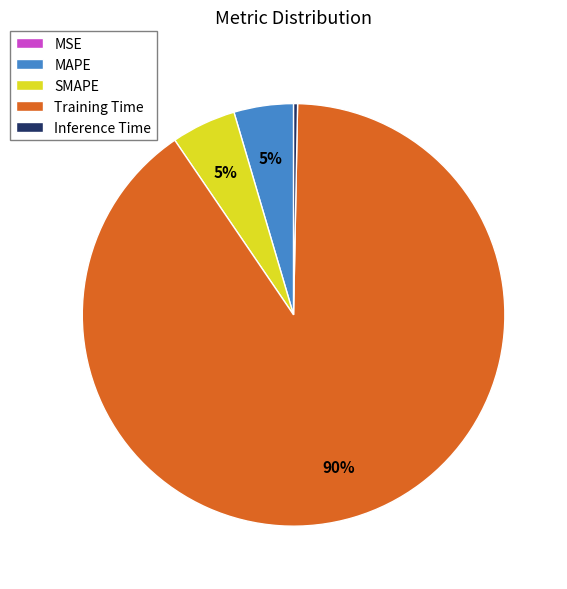

What is the largest slice in the pie chart?

Training Time